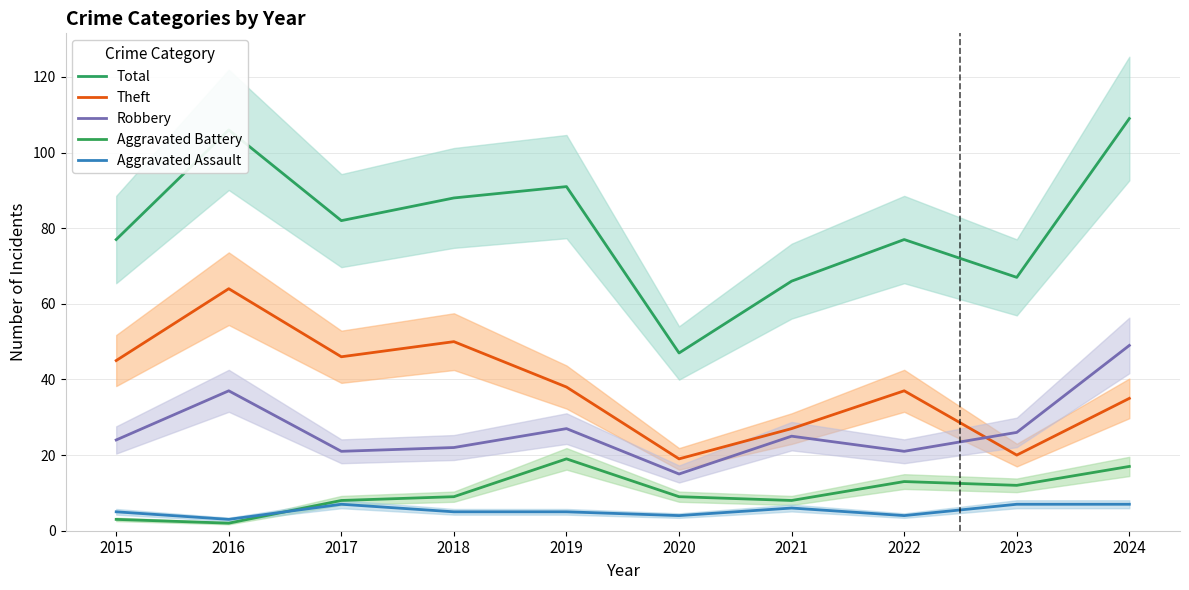

Rank the categories by Aggravated Battery value from lowest to highest.

2016, 2015, 2017, 2021, 2018, 2020, 2023, 2022, 2024, 2019